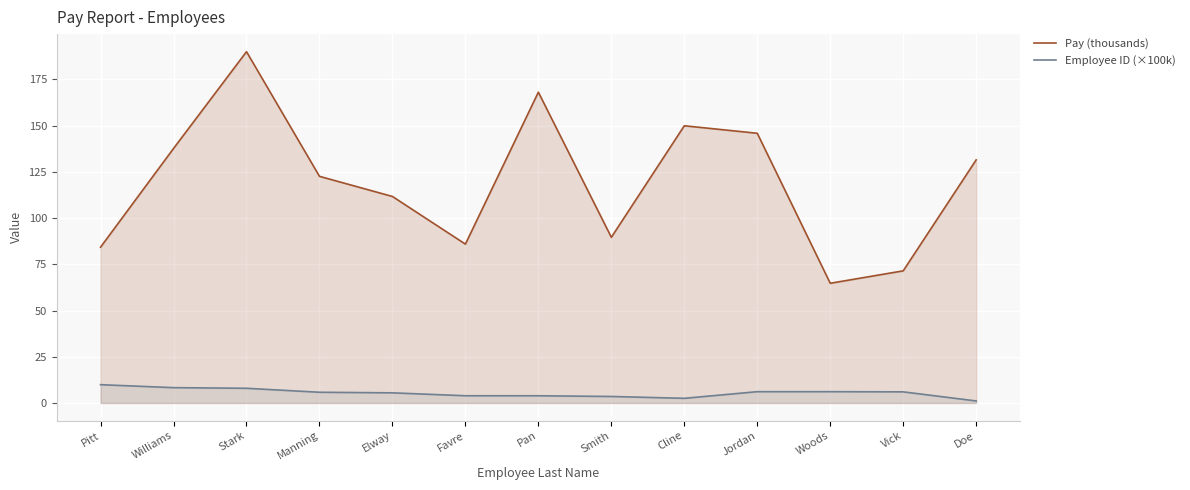

What is the smallest value displayed?

1.1